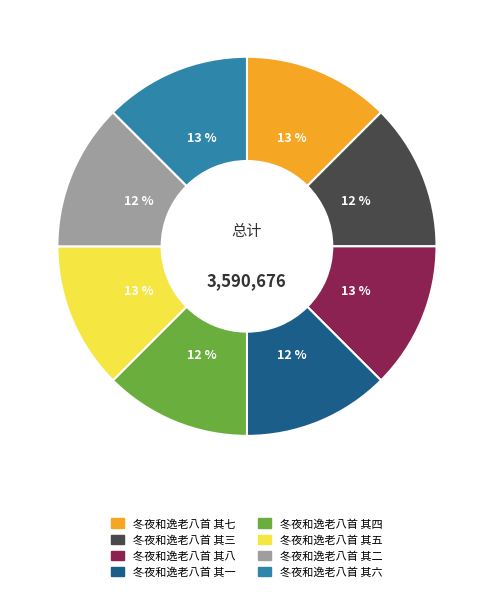

Is the sum of 冬夜和逸老八首 其二 and 冬夜和逸老八首 其八 greater than half?

No